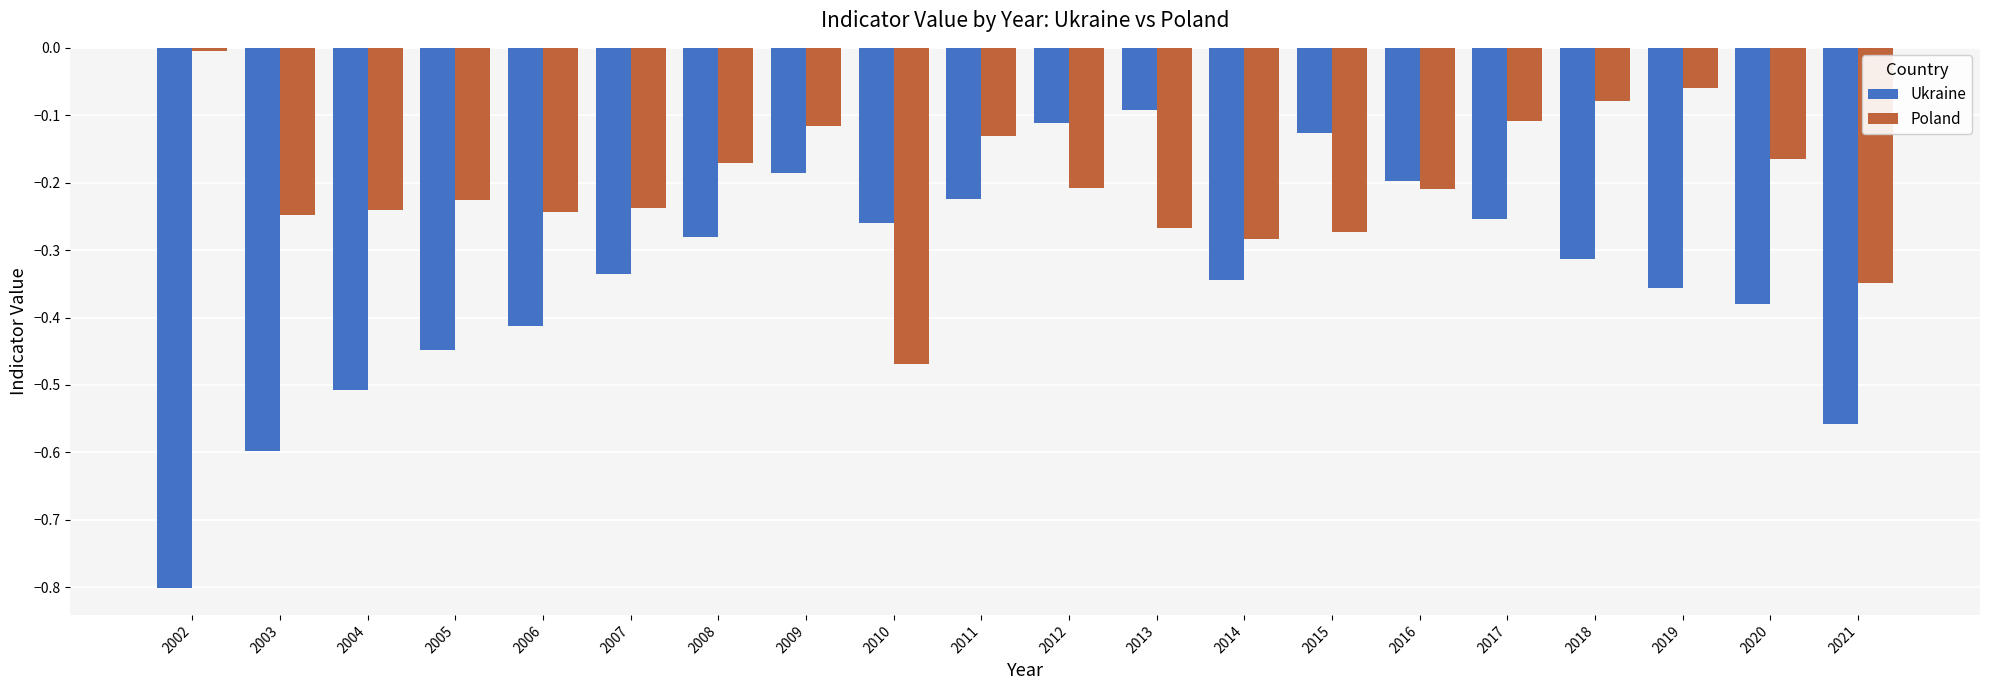

Which label corresponds to the smallest value in the chart?

2002